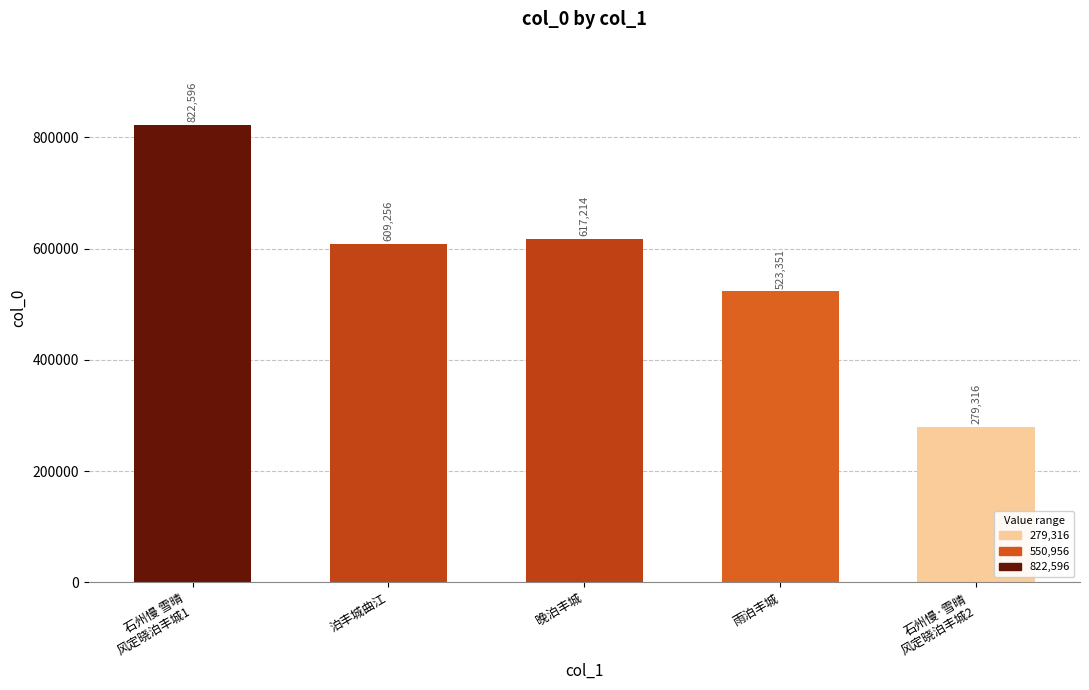

Which has a higher value, 泊丰城曲江 or 石州慢·雪晴
风定晓泊丰城2?

泊丰城曲江